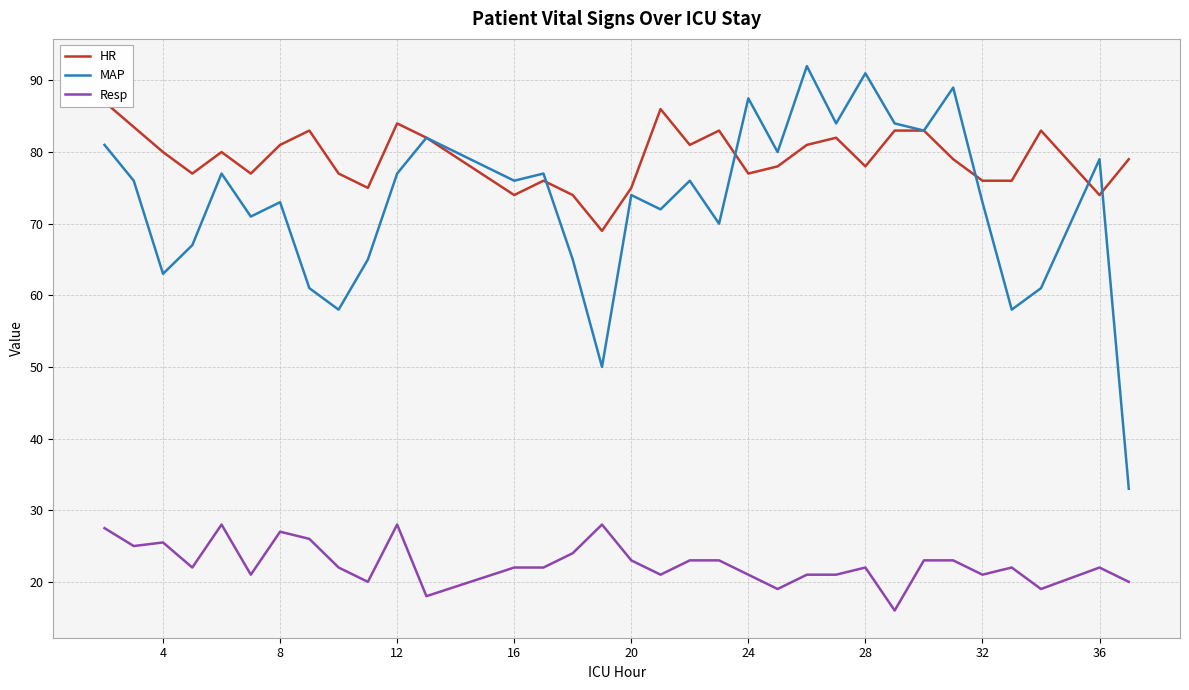

True or false: MAP has a value of 147.5 at 28.

False